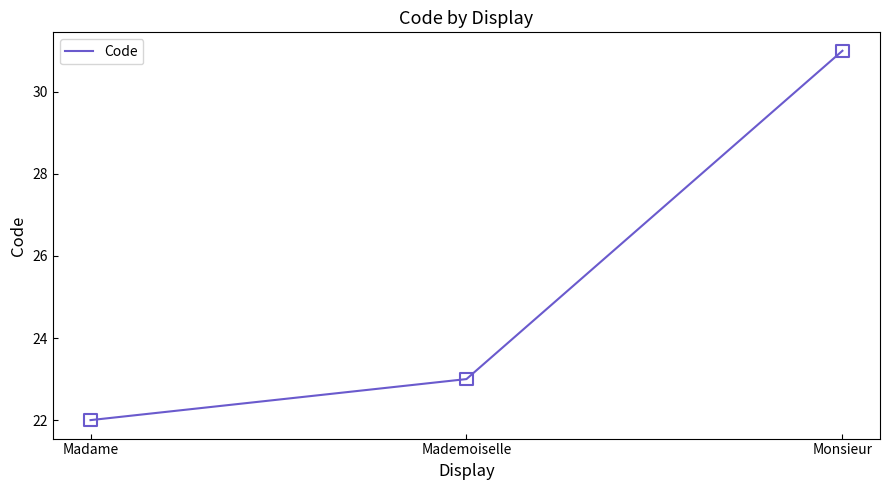

What is the change in value from Madame to Monsieur?

+9